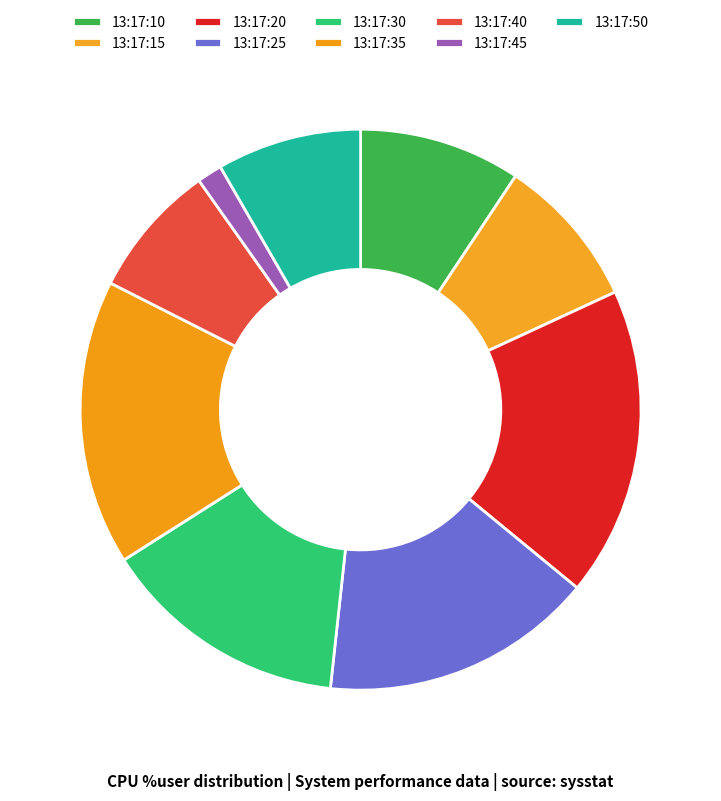

Is the sum of 13:17:45 and 13:17:30 greater than half?

No